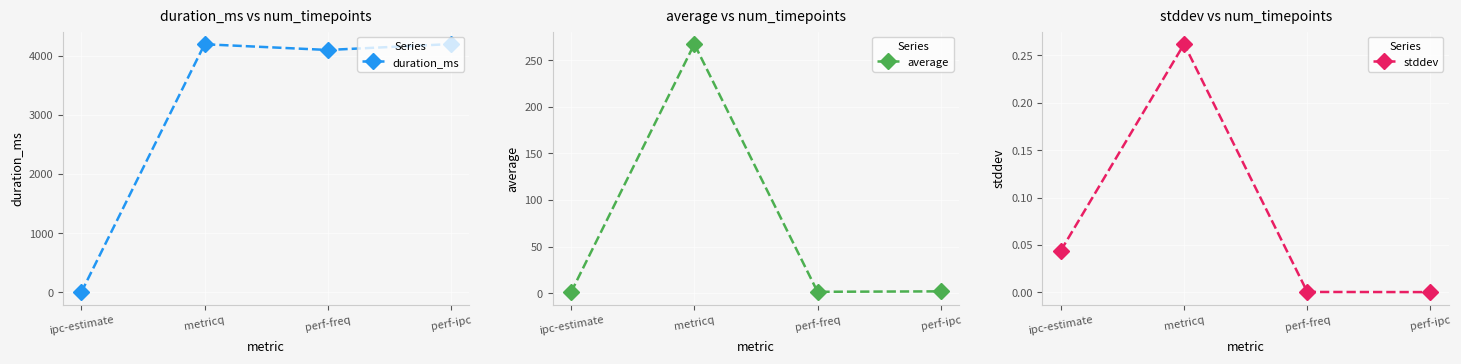

Reading right to left, transcribe all the data shown in this chart.

duration_ms: 4202.0	4102.0	4199.0	0.0
average: 2.0	1.5	267.2	1.2
stddev: 0.0	0.0	0.3	0.0